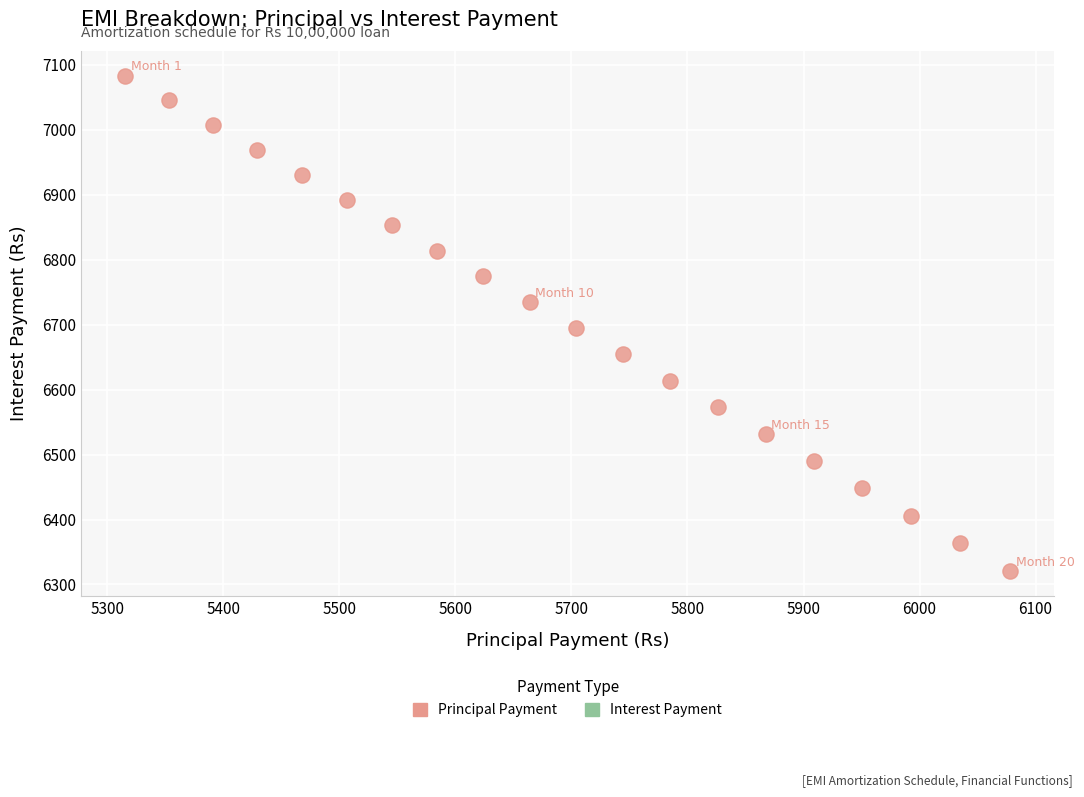

What is the range of X values (max minus min)?

762.8